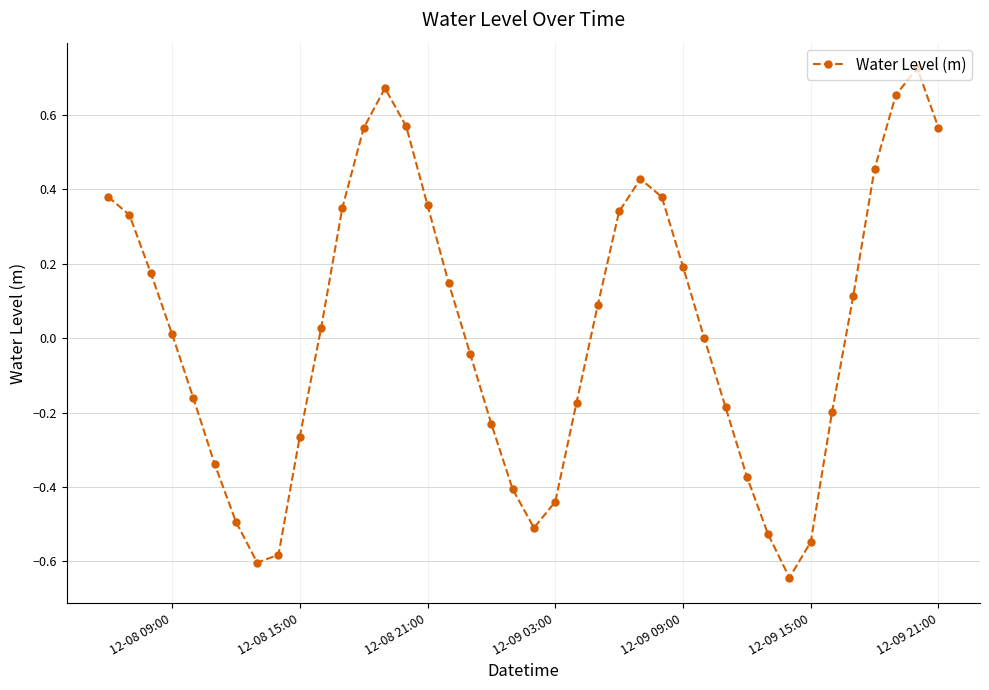

What is the difference between the second highest and second lowest values?

1.3